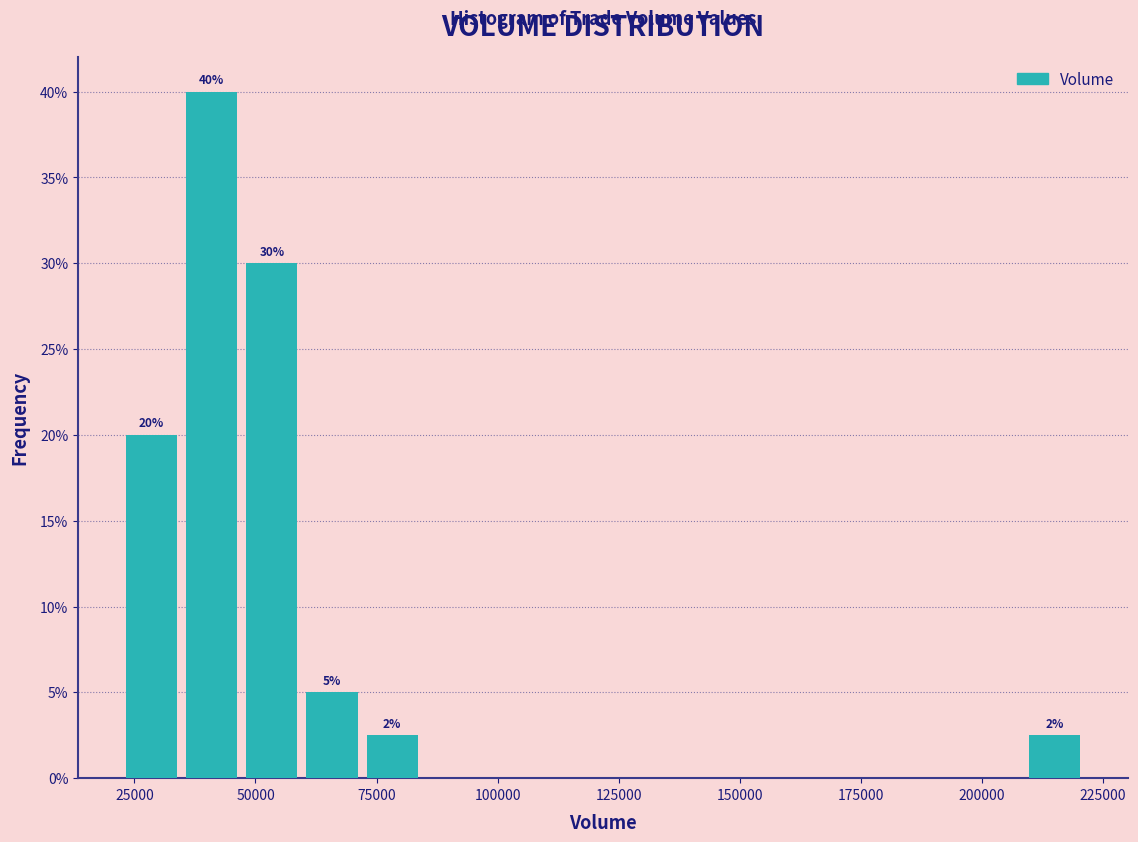

Around what value on the x-axis is the tallest bar? Give the approximate position of its centre, as read against the axis.

40000